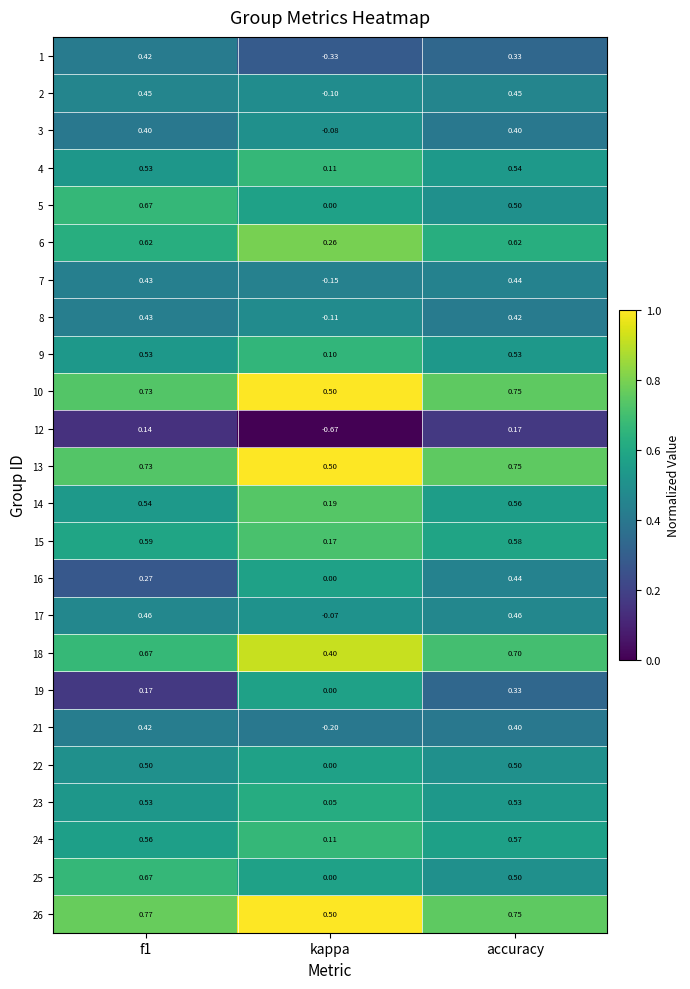

Is the value of 5 at f1 greater than the value of 18 at kappa?

Yes